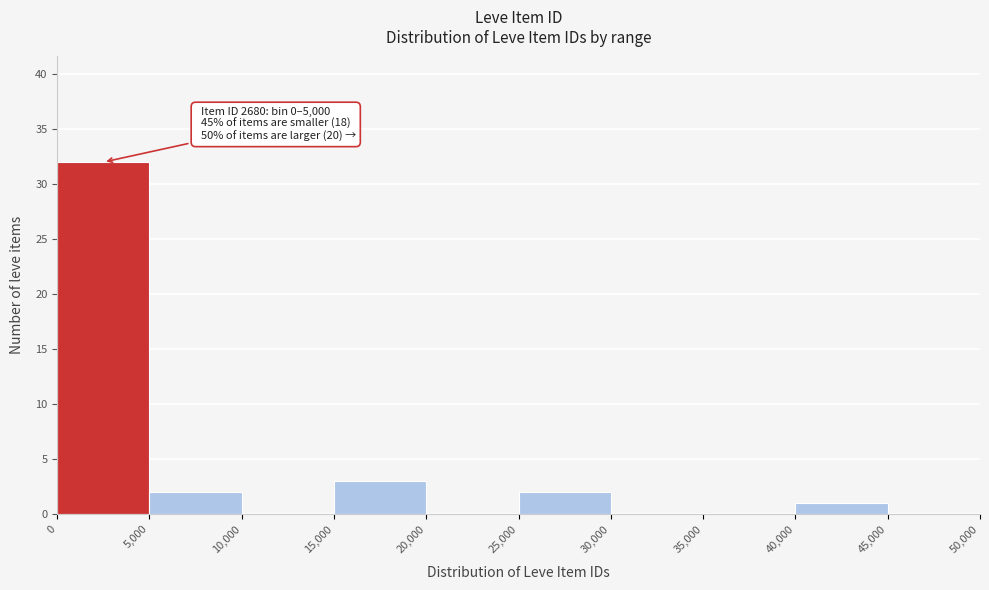

Over which range of the x-axis is the bar tallest?

0 to 5,000